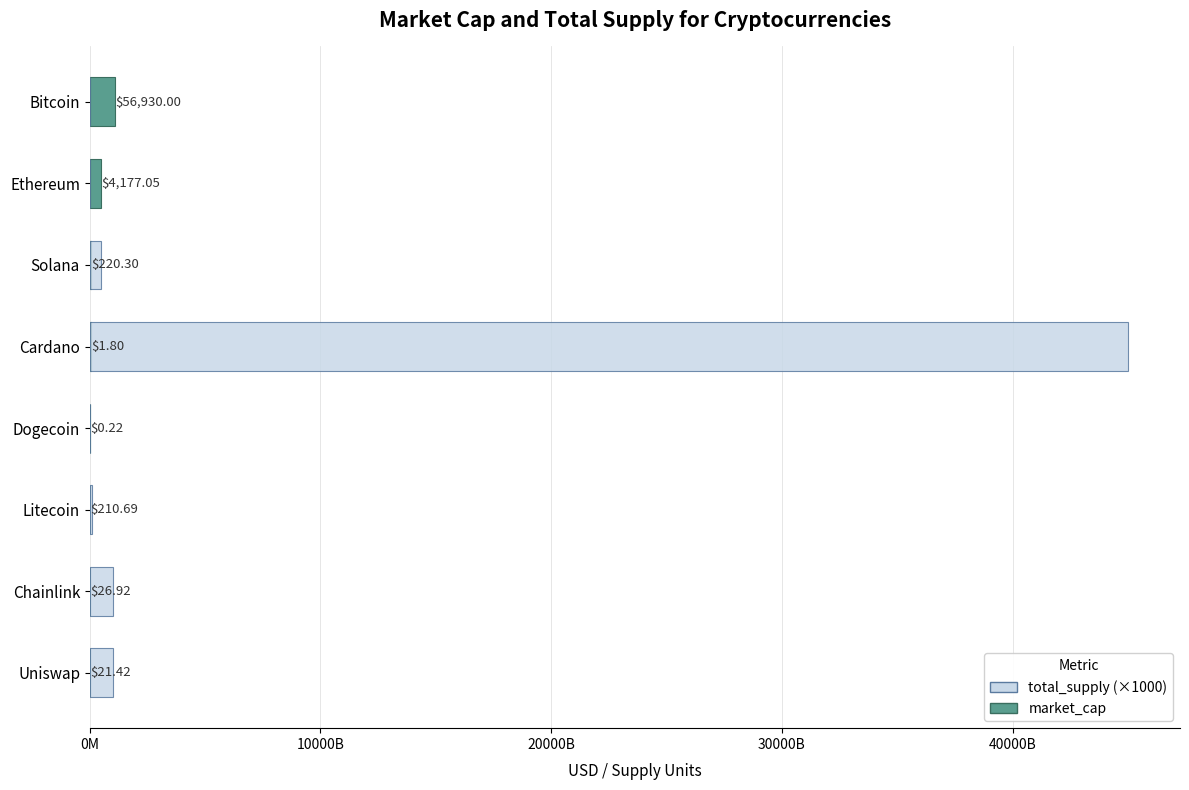

How many groups of bars are there?

8